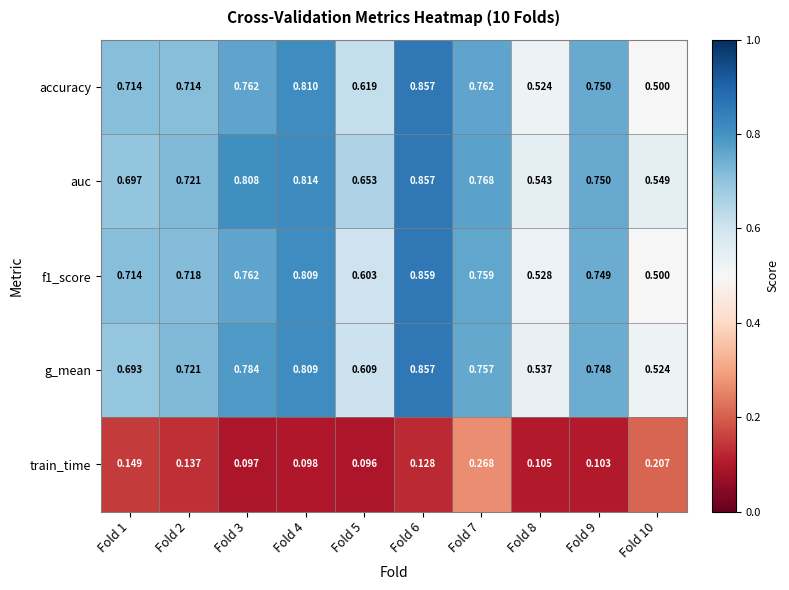

Which series changed the most between Fold 3 and Fold 4?

accuracy